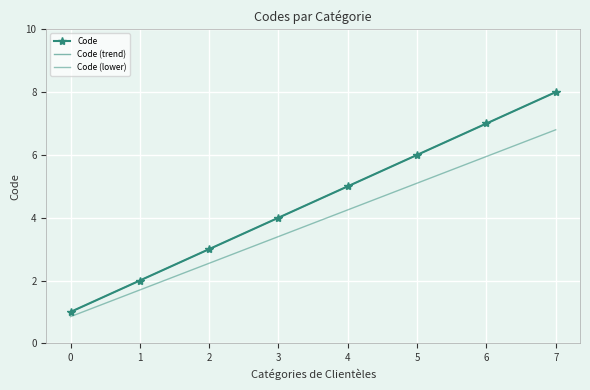

Between 4 and 7, which series saw the biggest shift?

Code